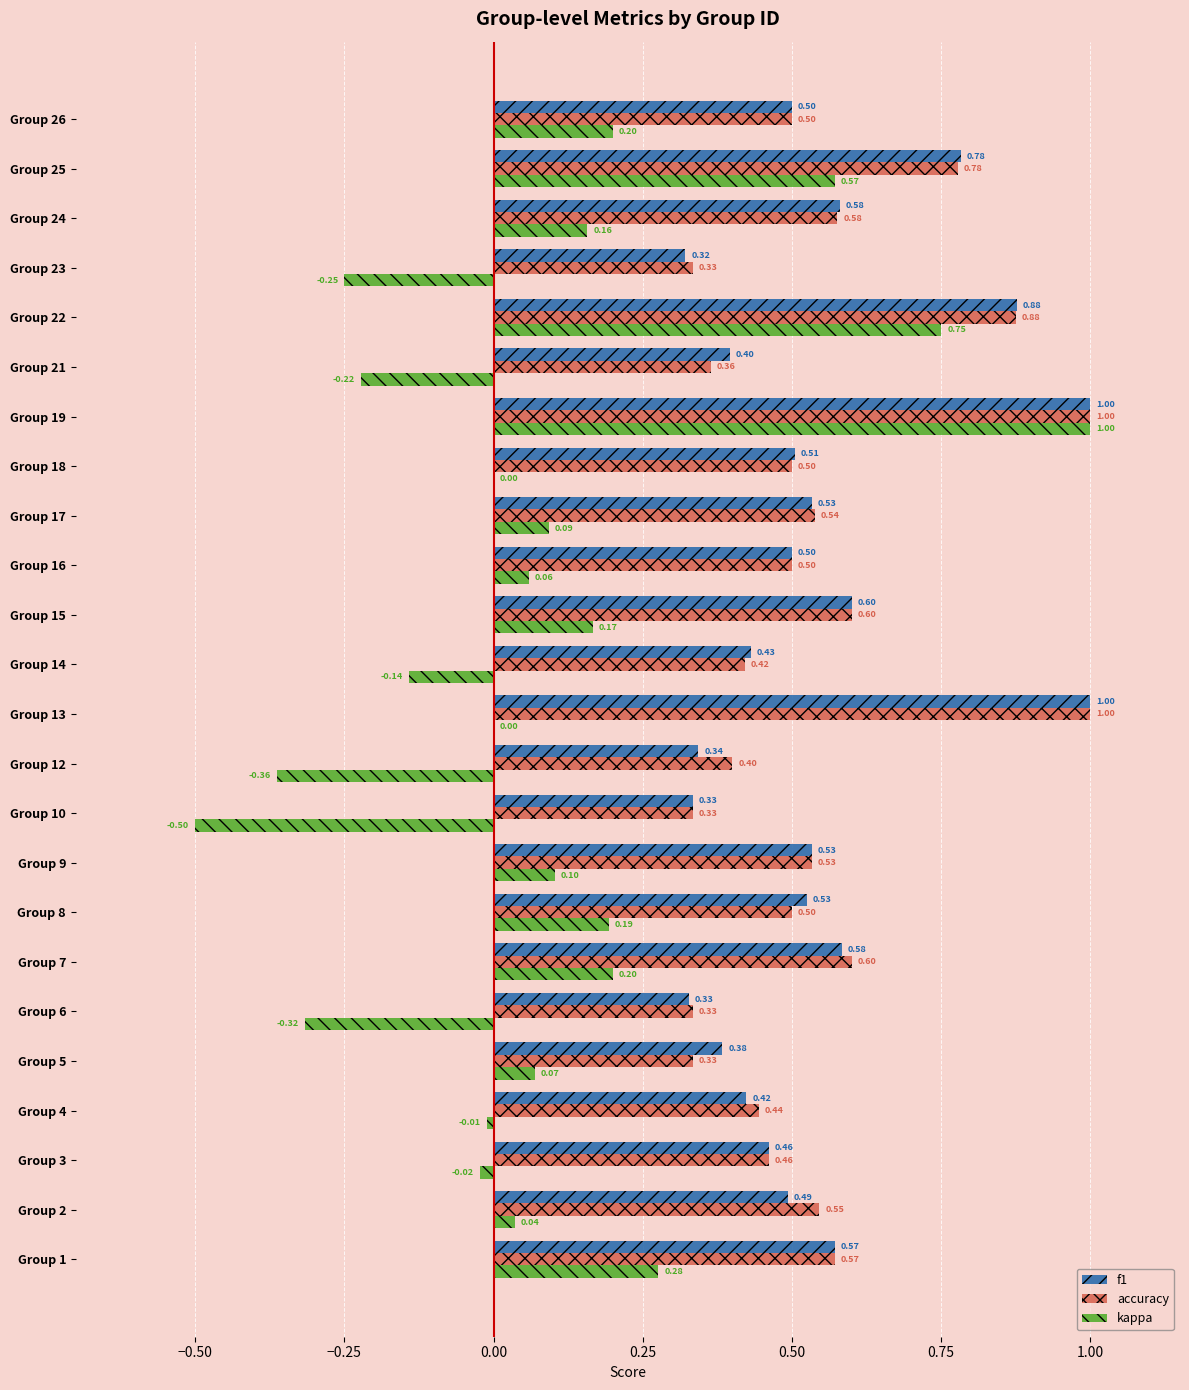

Which series has the largest total across all categories?

accuracy